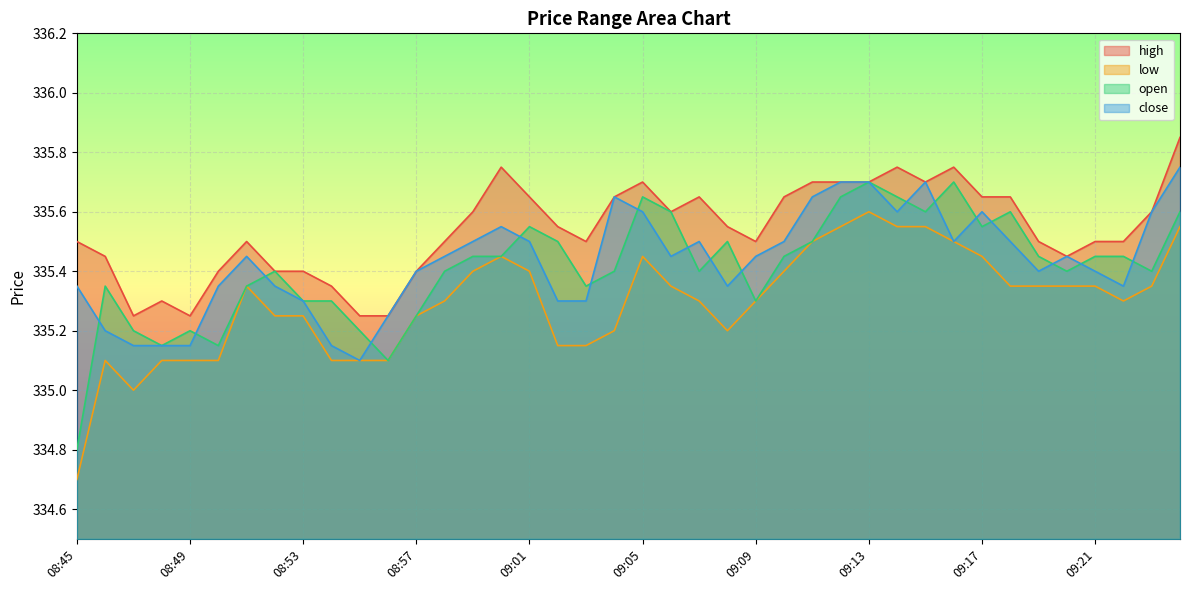

True or false: open and low intersect in this chart.

False